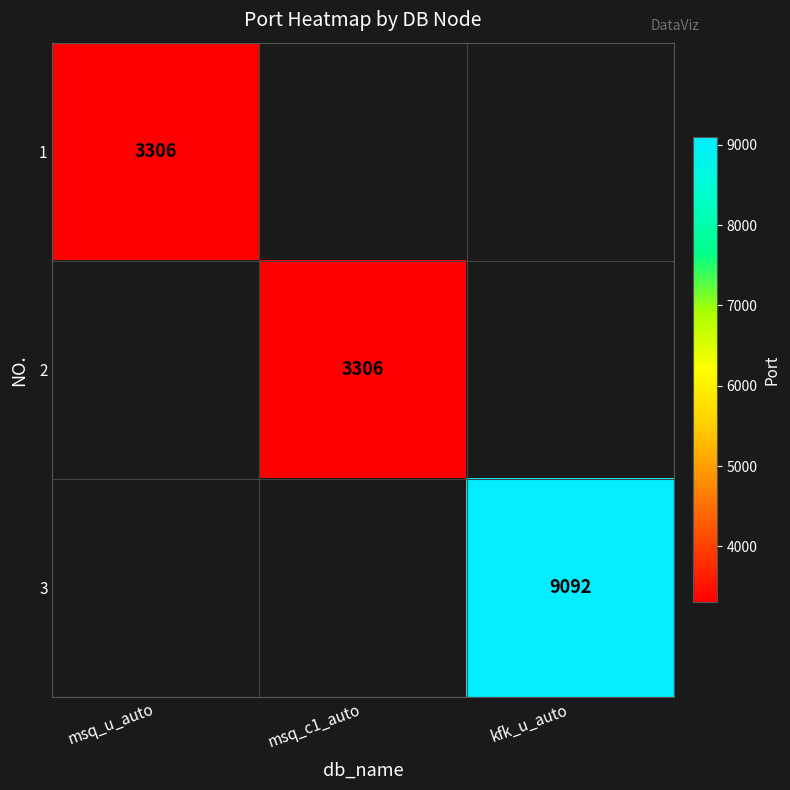

Is it true that 3 equals 9092 at kfk_u_auto?

True